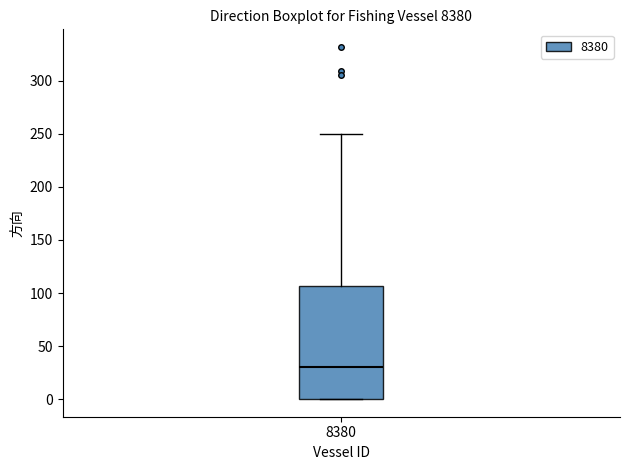

Transcribe this box plot: give where the median line is, the range the box spans, and where the two whiskers end, as read against the y-axis. The values are not printed on the chart, so give them approximately, as read against the axis.

median 30, box 0 to 105, whiskers 0 to 250